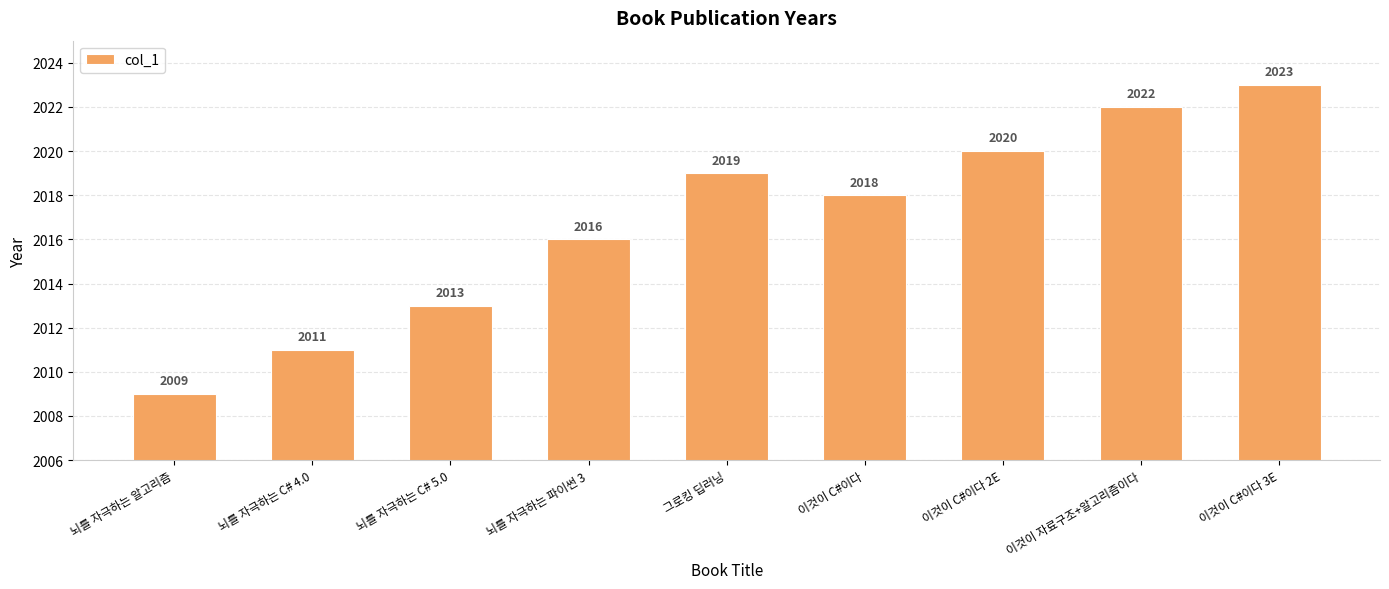

What is the smallest value displayed?

2009